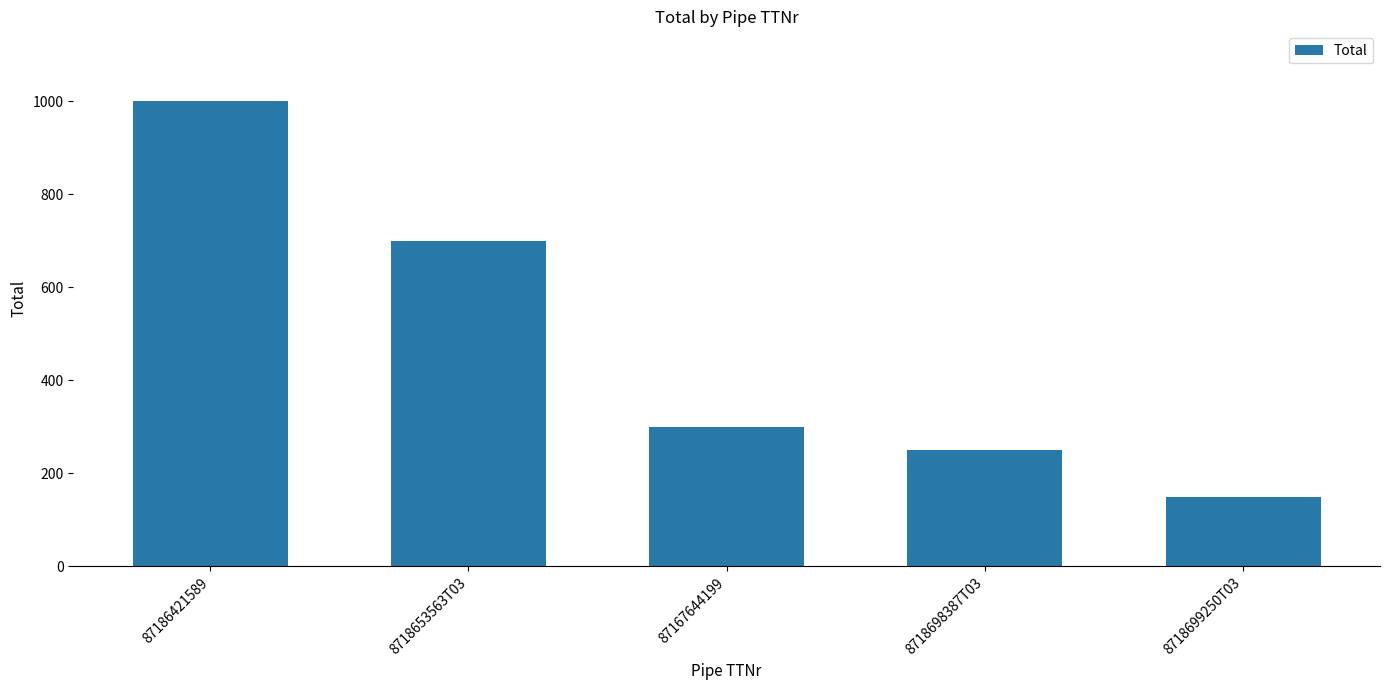

List the labels in order of value, smallest first.

8718699250T03, 8718698387T03, 87167644199, 8718653563T03, 87186421589